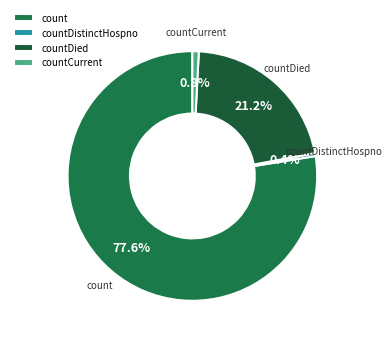

How many segments does this pie chart have?

4